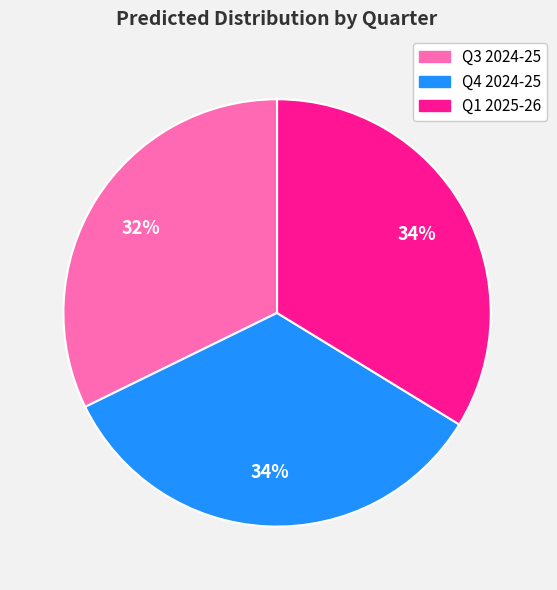

Is Q3 2024-25 the majority of the pie?

No